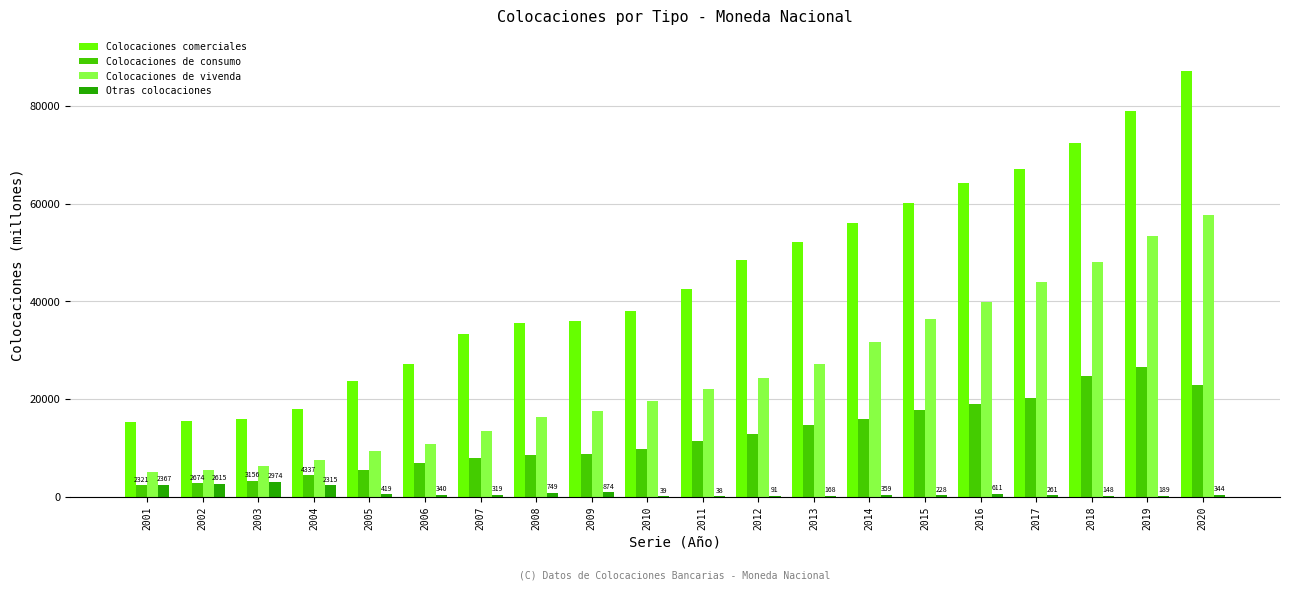

At which category does the chart reach its peak across all series?

2020